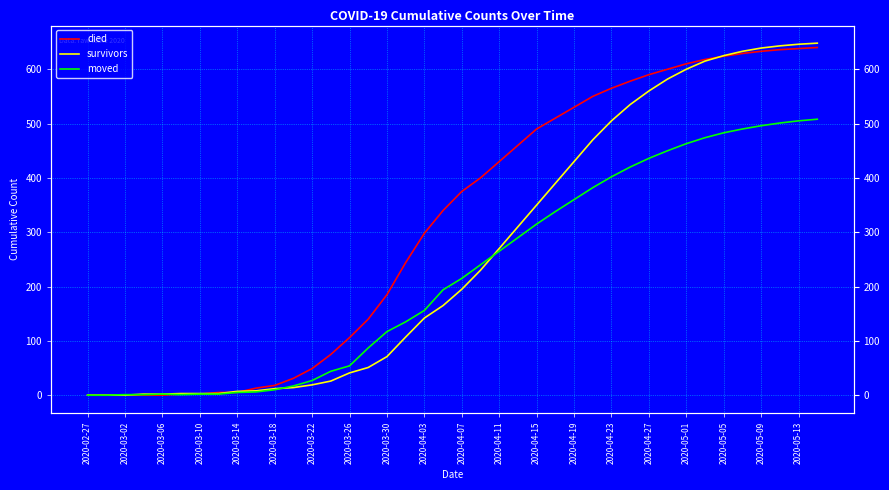

The moved series shows 3 at 2020-03-26. True or false?

False